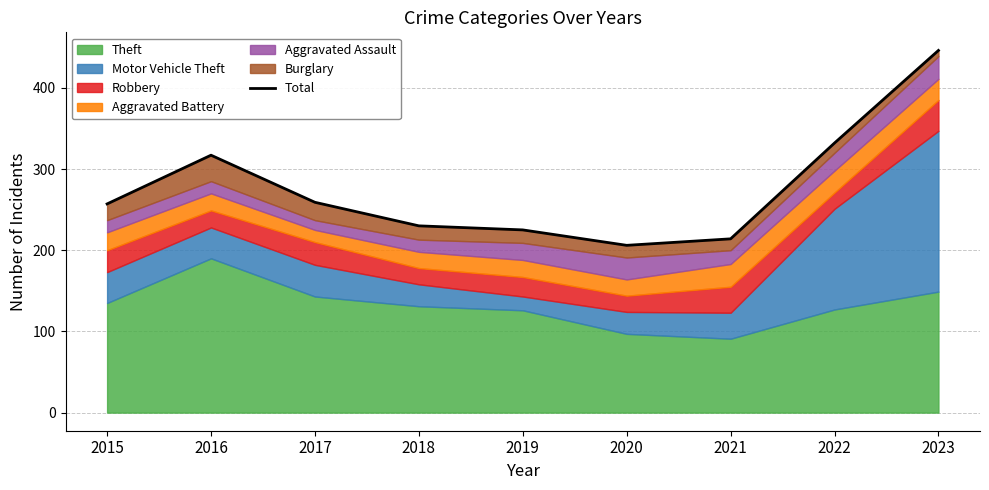

What is the value of the 8th point from the left?

332